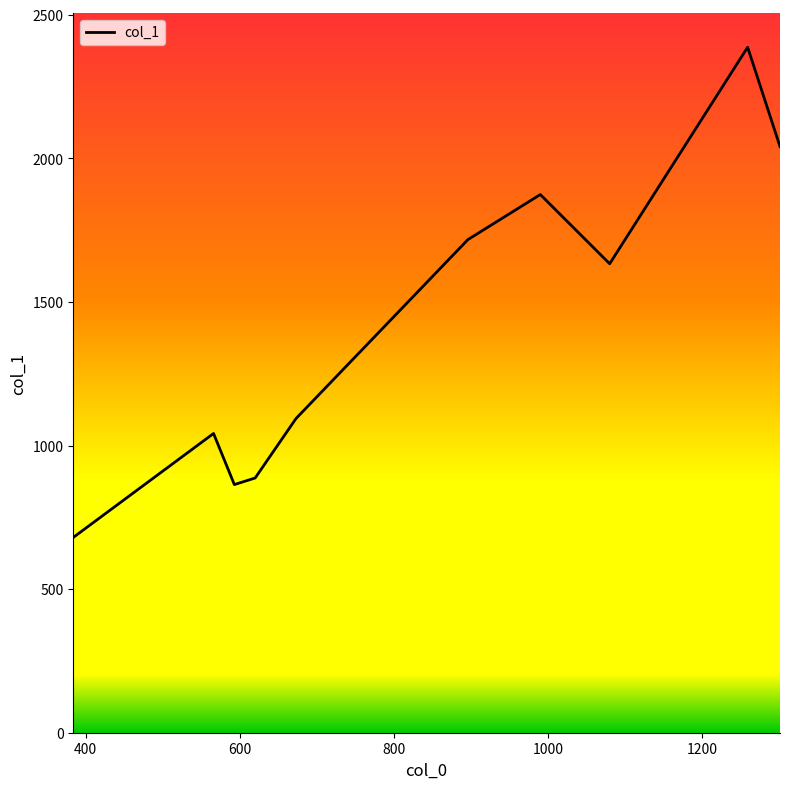

What is the maximum value shown in the chart?

2387